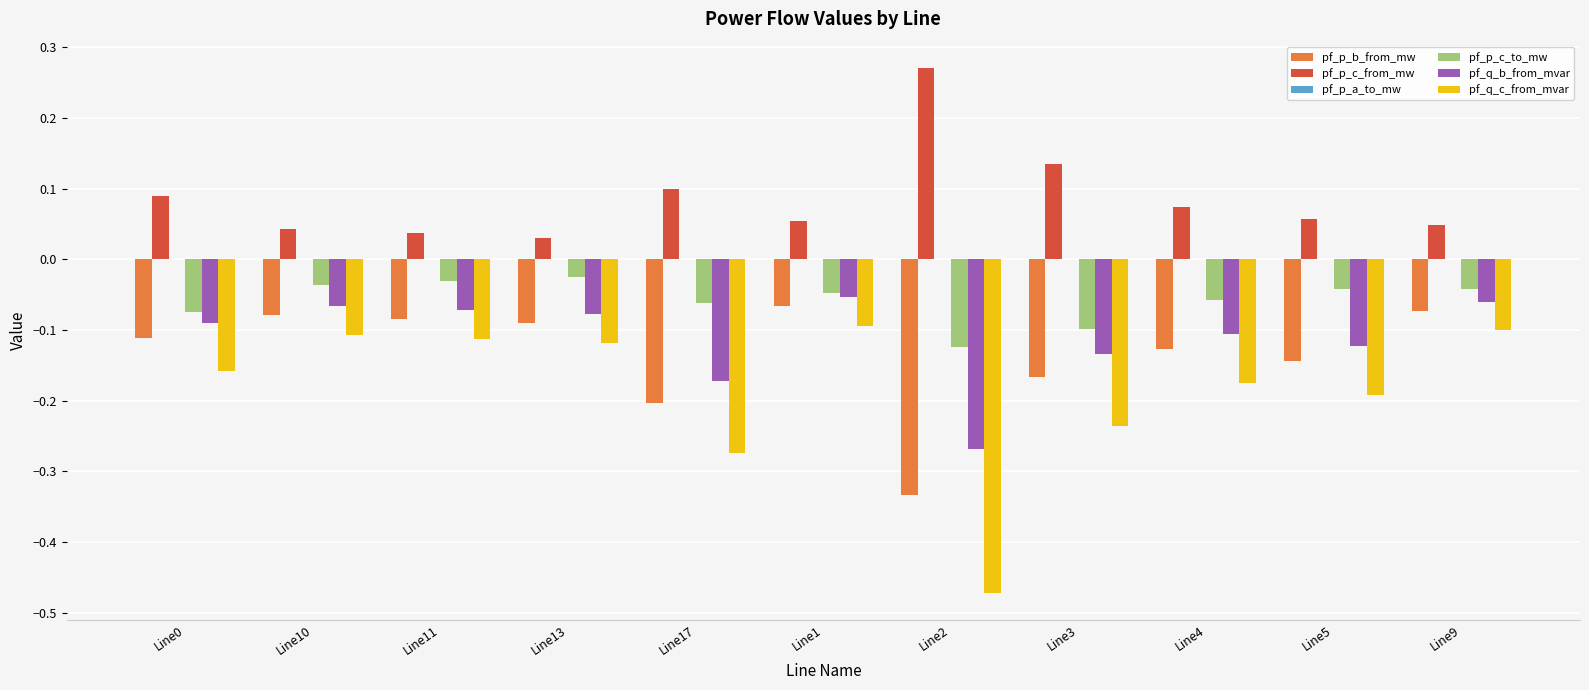

Is the value of pf_q_b_from_mvar at Line17 greater than the value of pf_q_c_from_mvar at Line13?

No